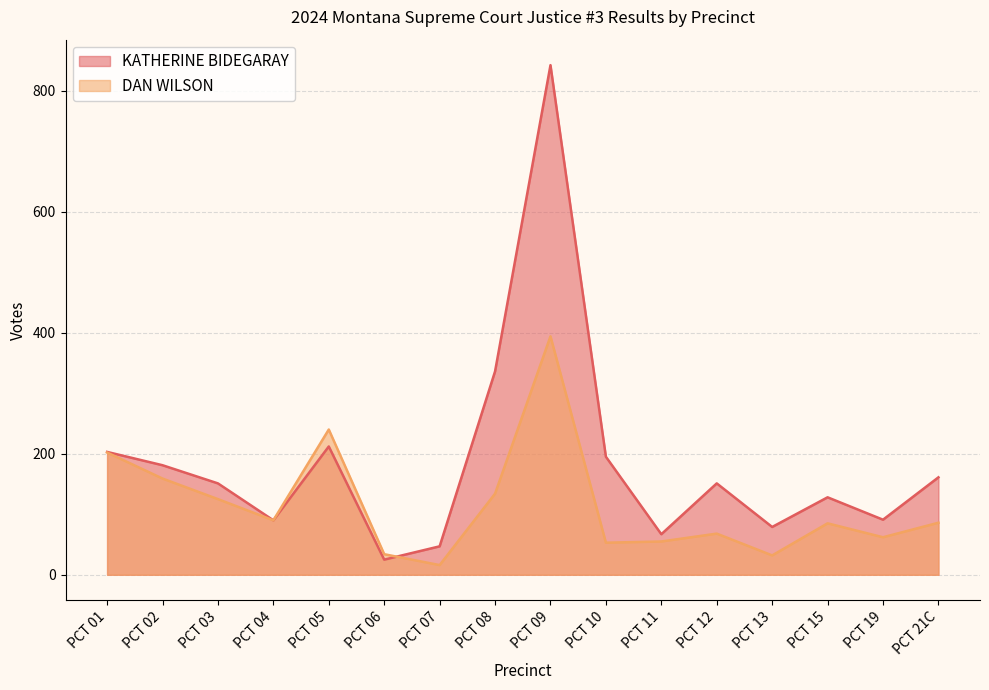

List the series in order of their peak value, lowest first.

DAN WILSON, KATHERINE BIDEGARAY